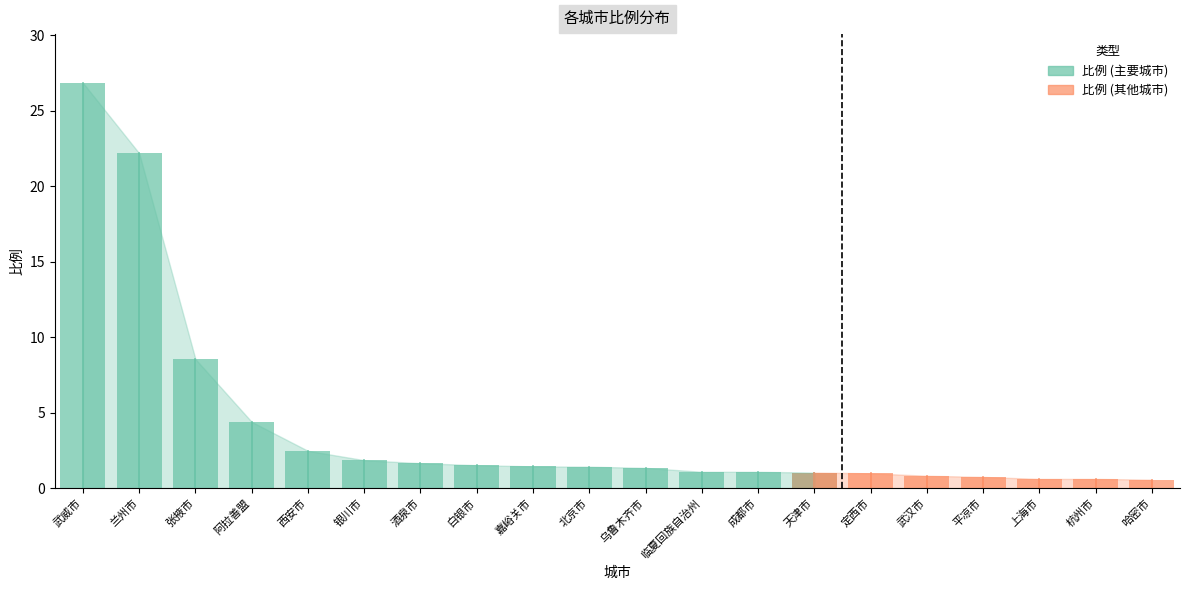

Does the chart display data point markers on the line(s)?

No